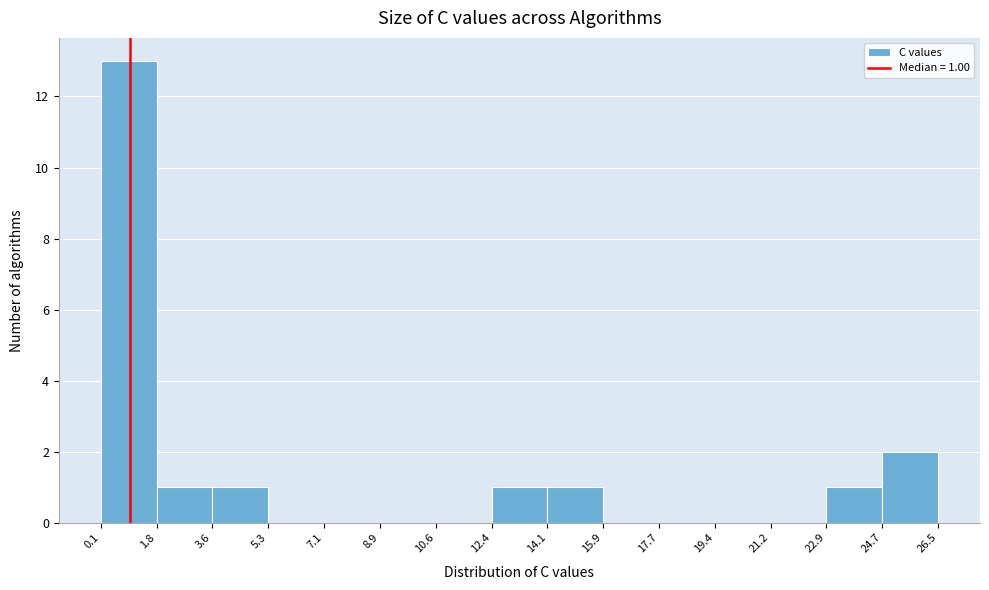

Which range on the x-axis has the tallest bar?

0.1 to 1.8